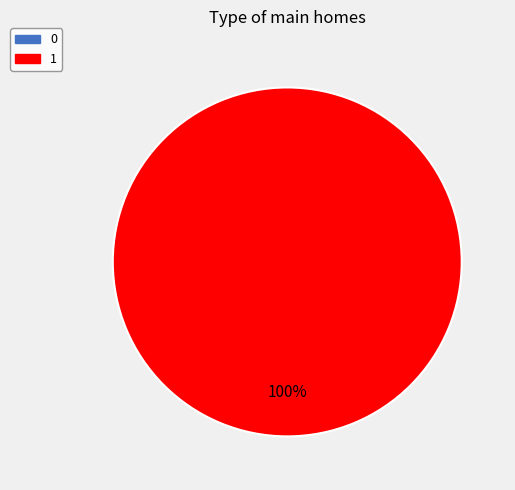

Does any single category account for the majority?

Yes